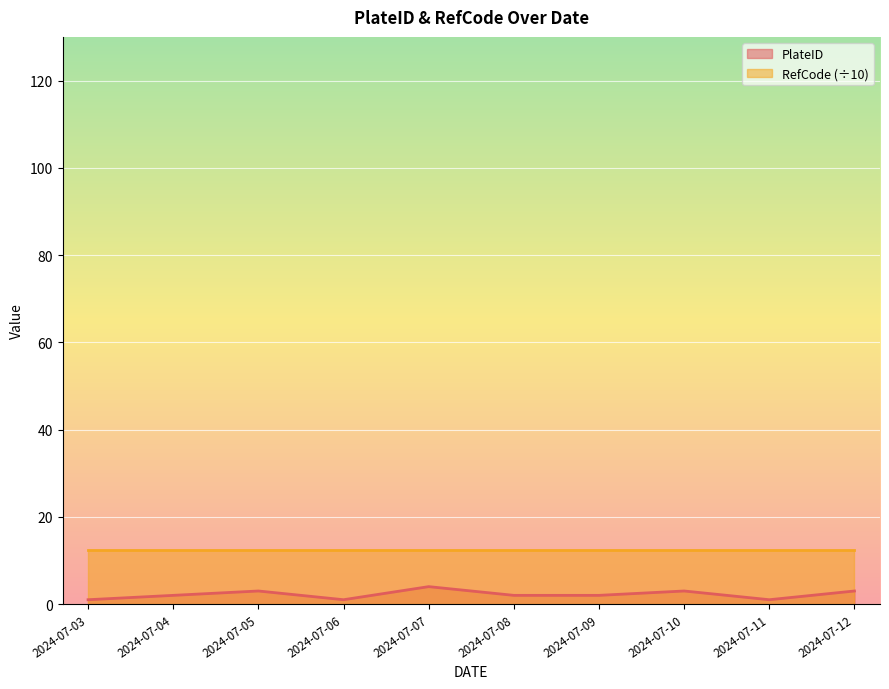

Where does the data first go above 2?

2024-07-05